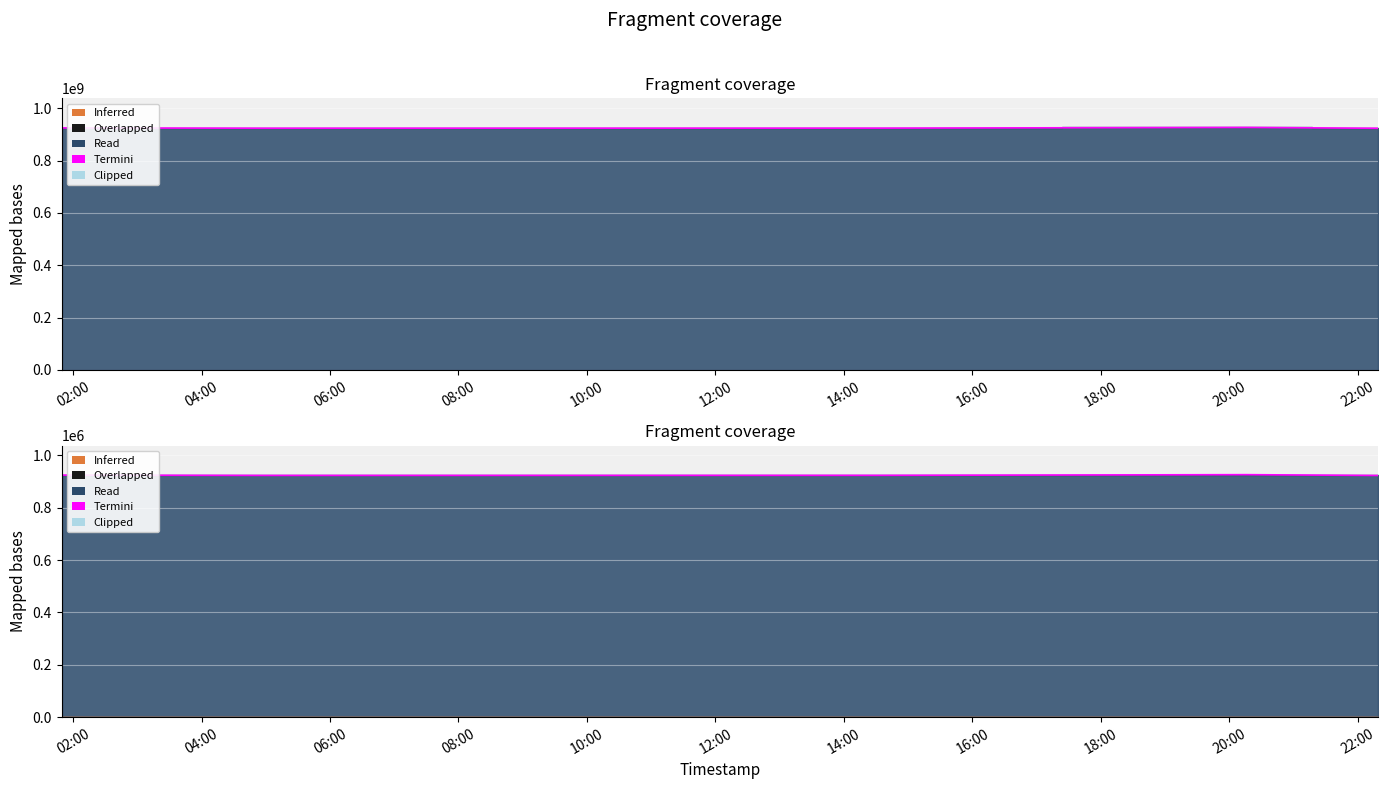

How many interior local peaks (higher than both neighbors) does the data have?

1